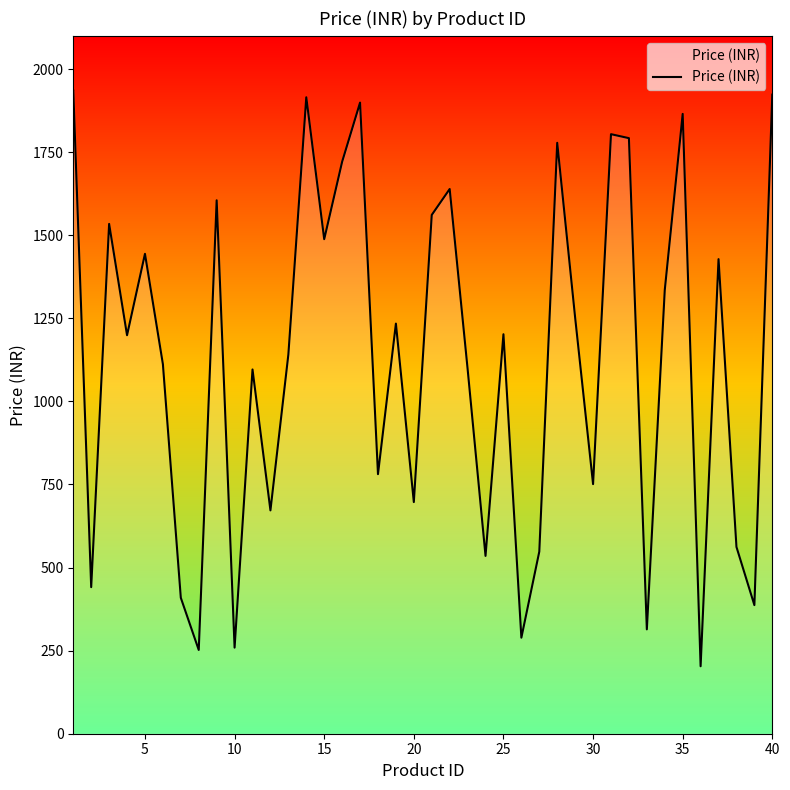

What is the greatest value displayed?

1935